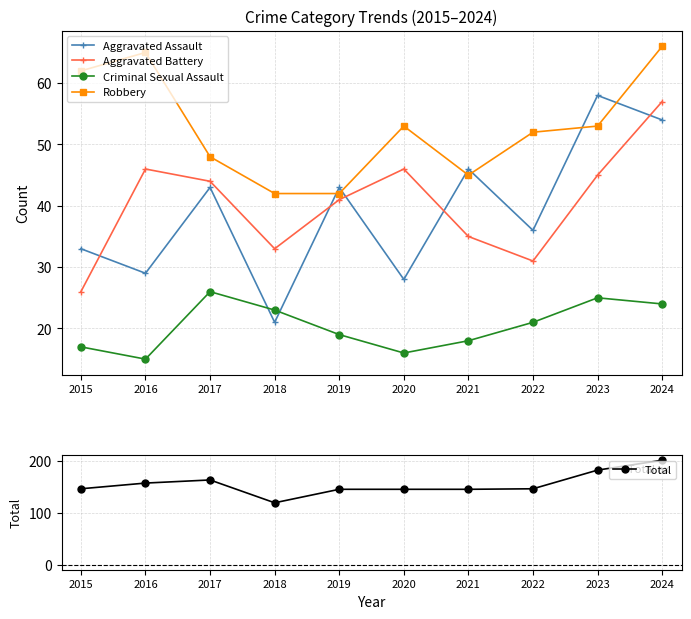

In Total, how many points are higher than both neighbors (excluding endpoints)?

1